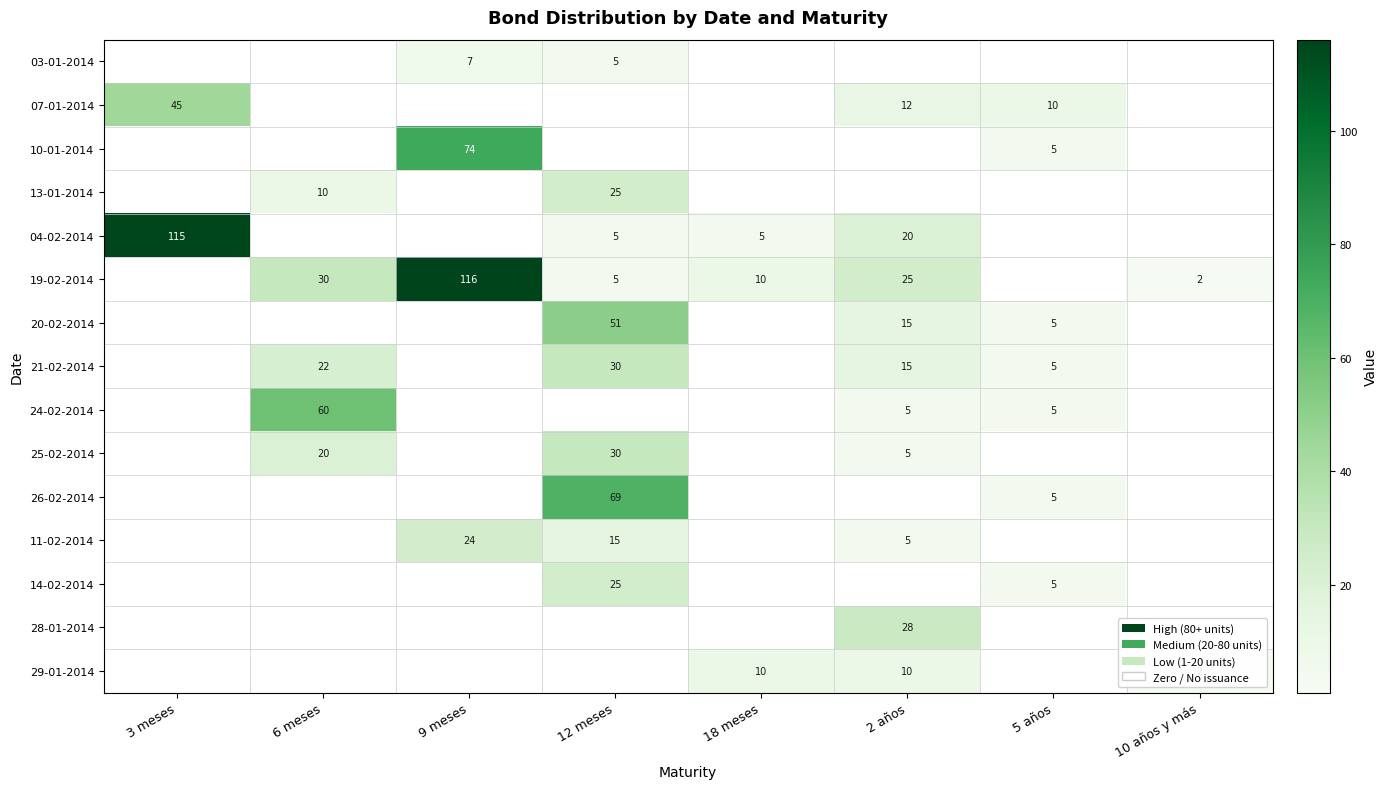

How many categories are shown in the chart?

8